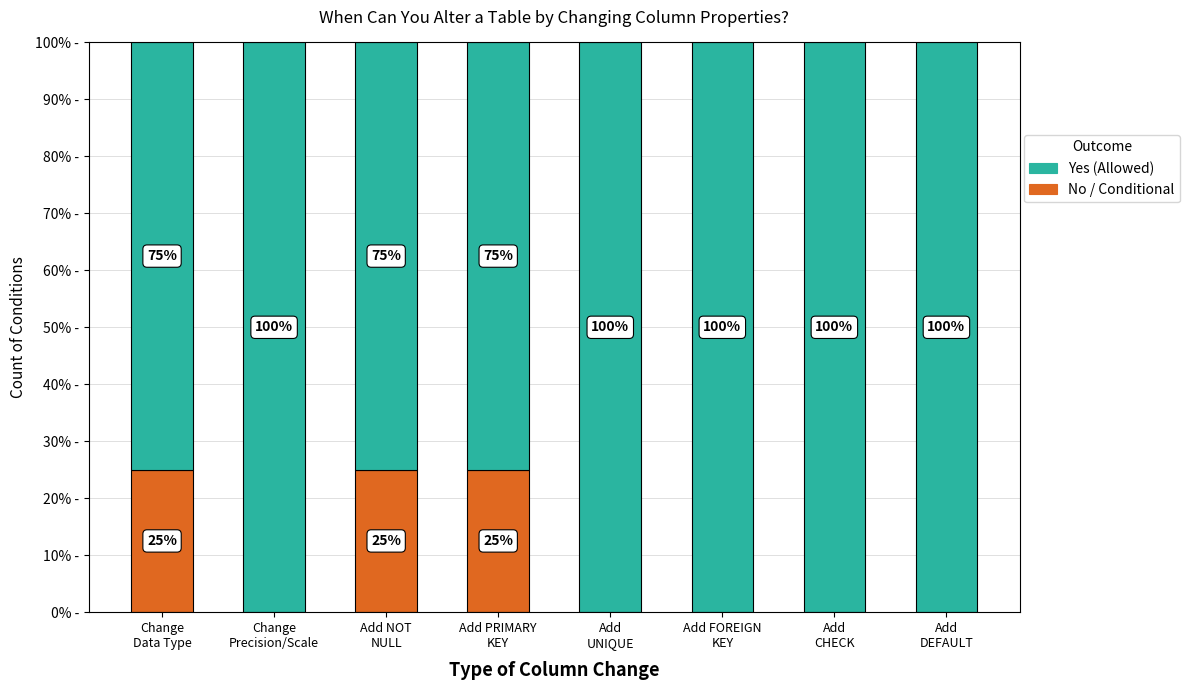

Are the bars grouped side by side (vs. stacked)?

No